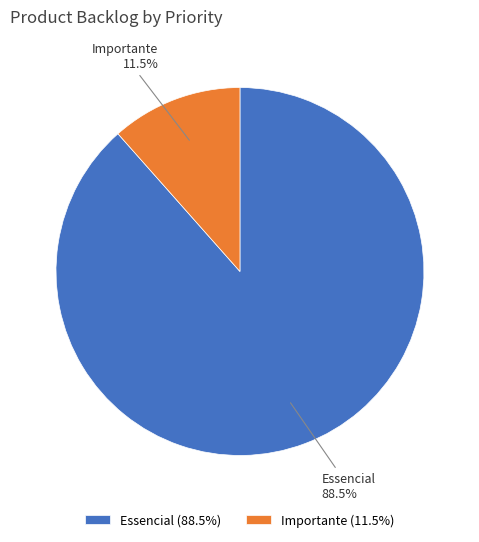

How many segments does this pie chart have?

2